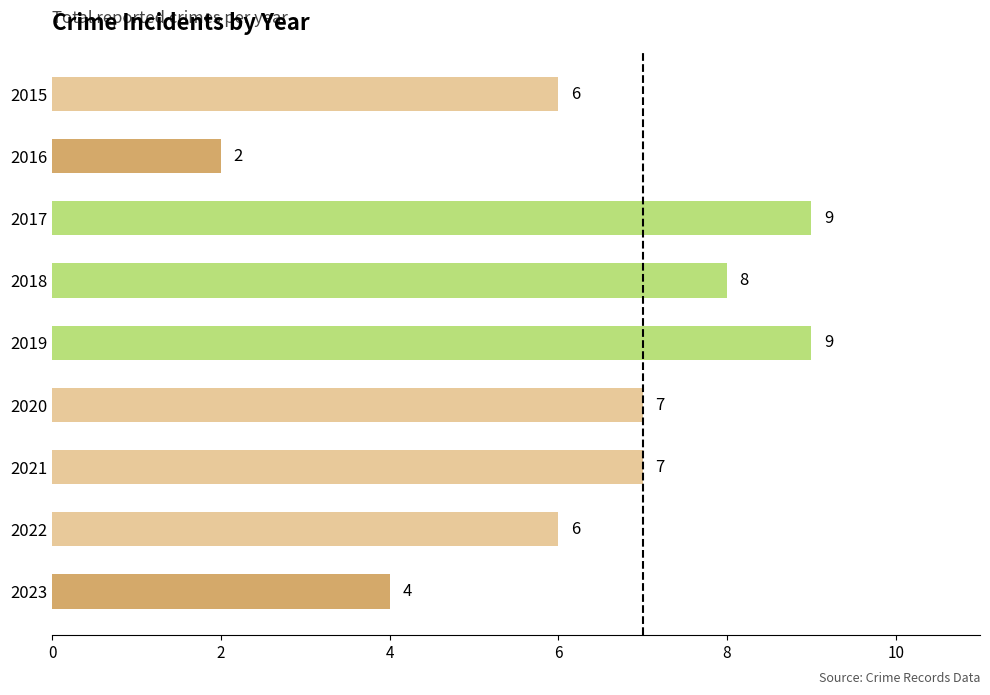

Reading bottom to top, extract all data points from this chart.

2023=4	2022=6	2021=7	2020=7	2019=9	2018=8	2017=9	2016=2	2015=6